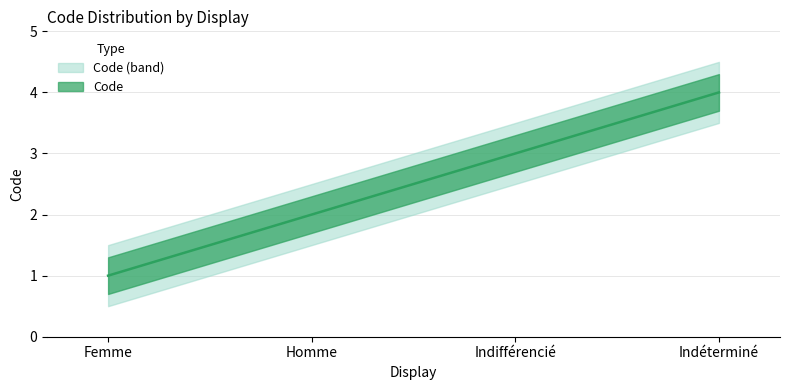

Rank the categories by value from lowest to highest.

Femme, Homme, Indifférencié, Indéterminé